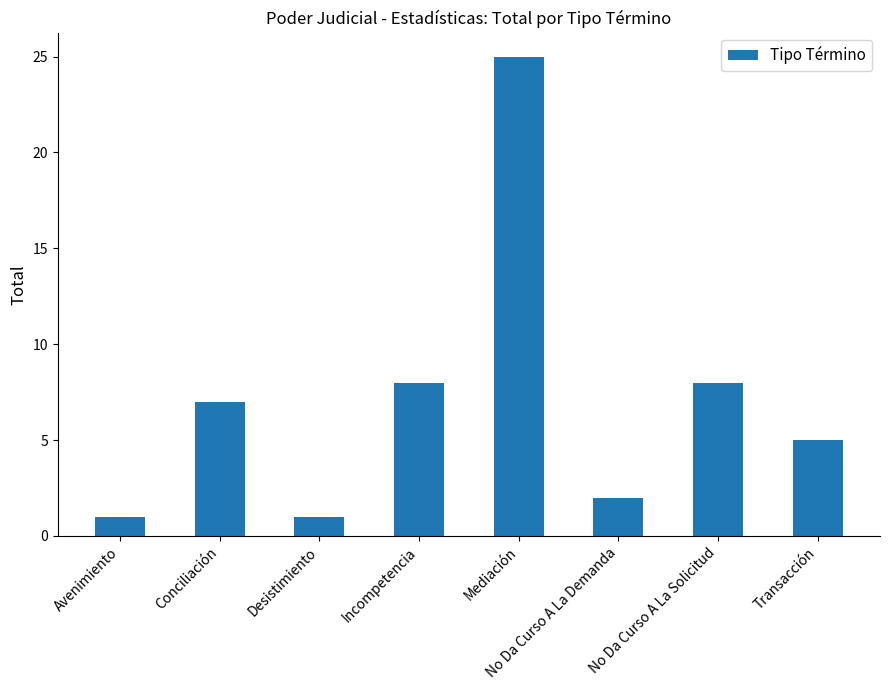

Reading right to left, list all the values displayed in this chart.

5	8	2	25	8	1	7	1